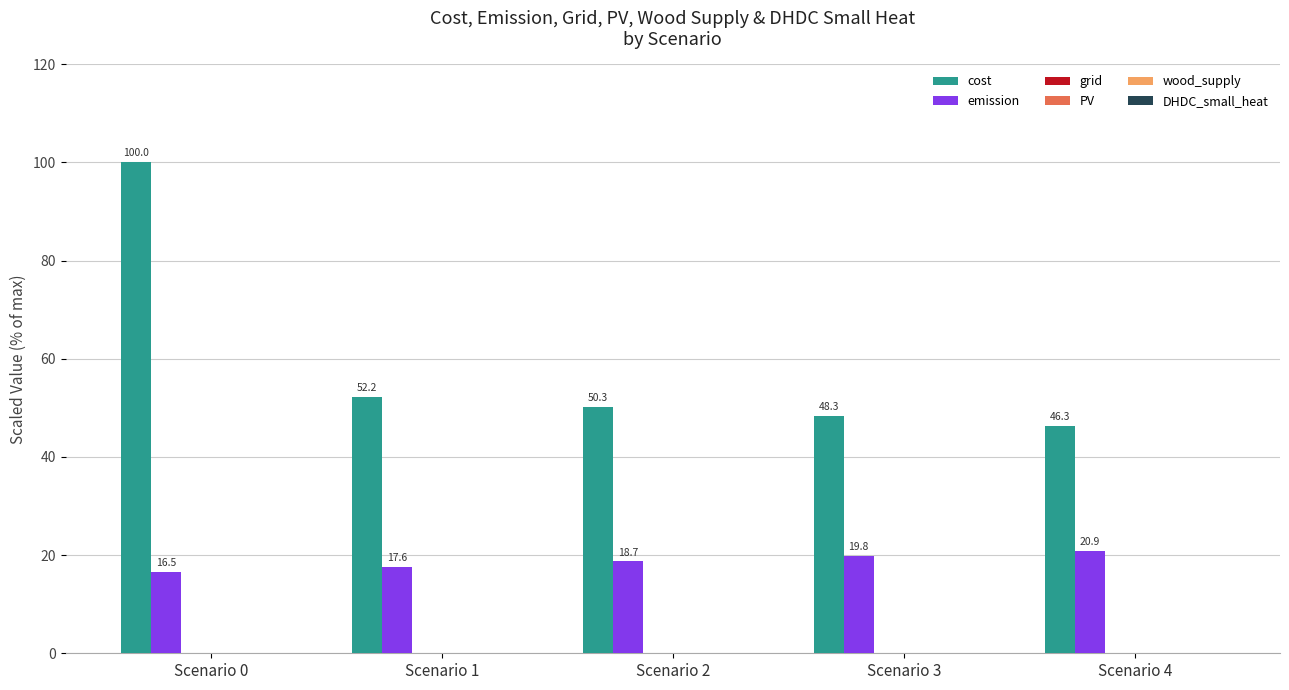

What is the maximum value shown in the chart?

100.0